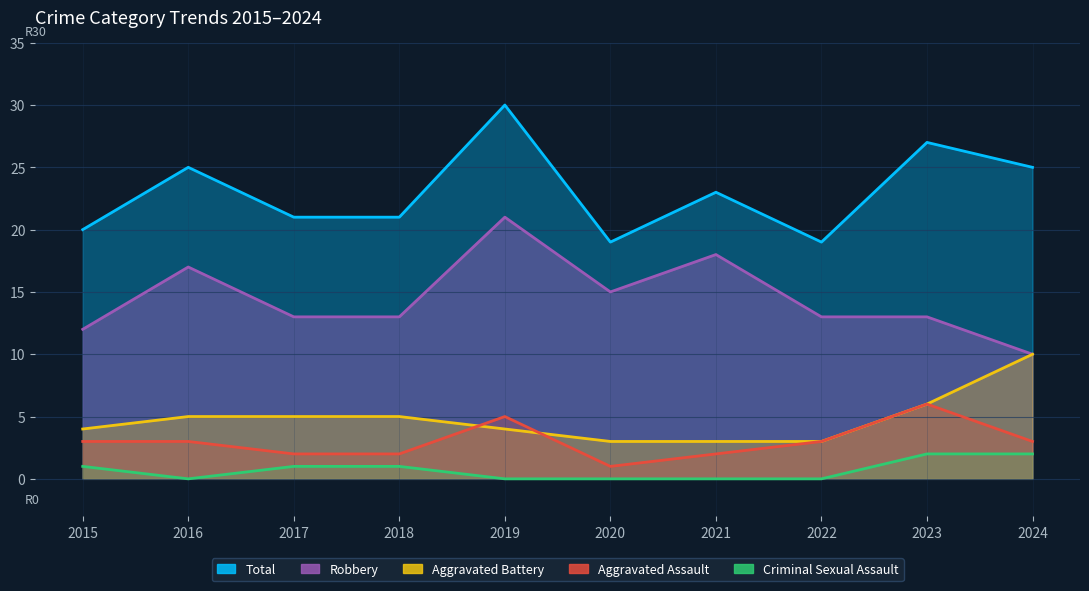

How many lines are shown in the chart?

5